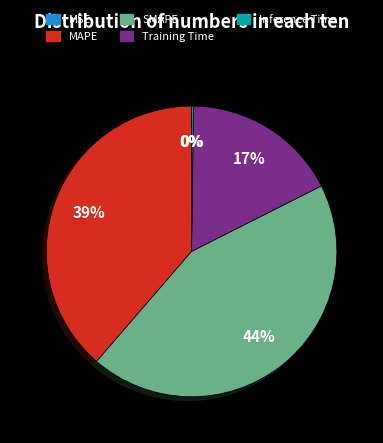

To the nearest percent, what is the average slice percentage?

20%